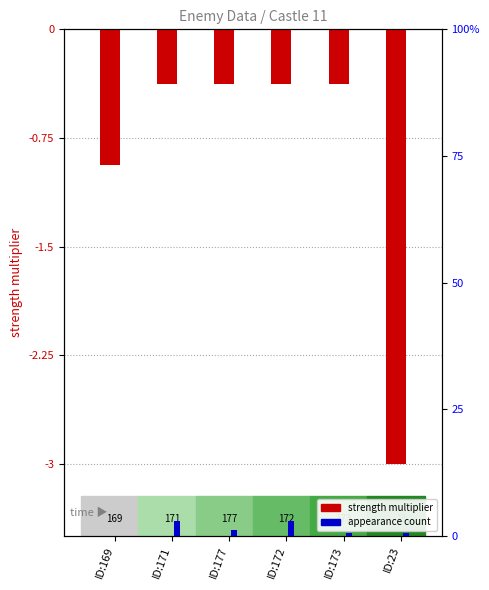

How many appearance count values are between 0 and 3?

6